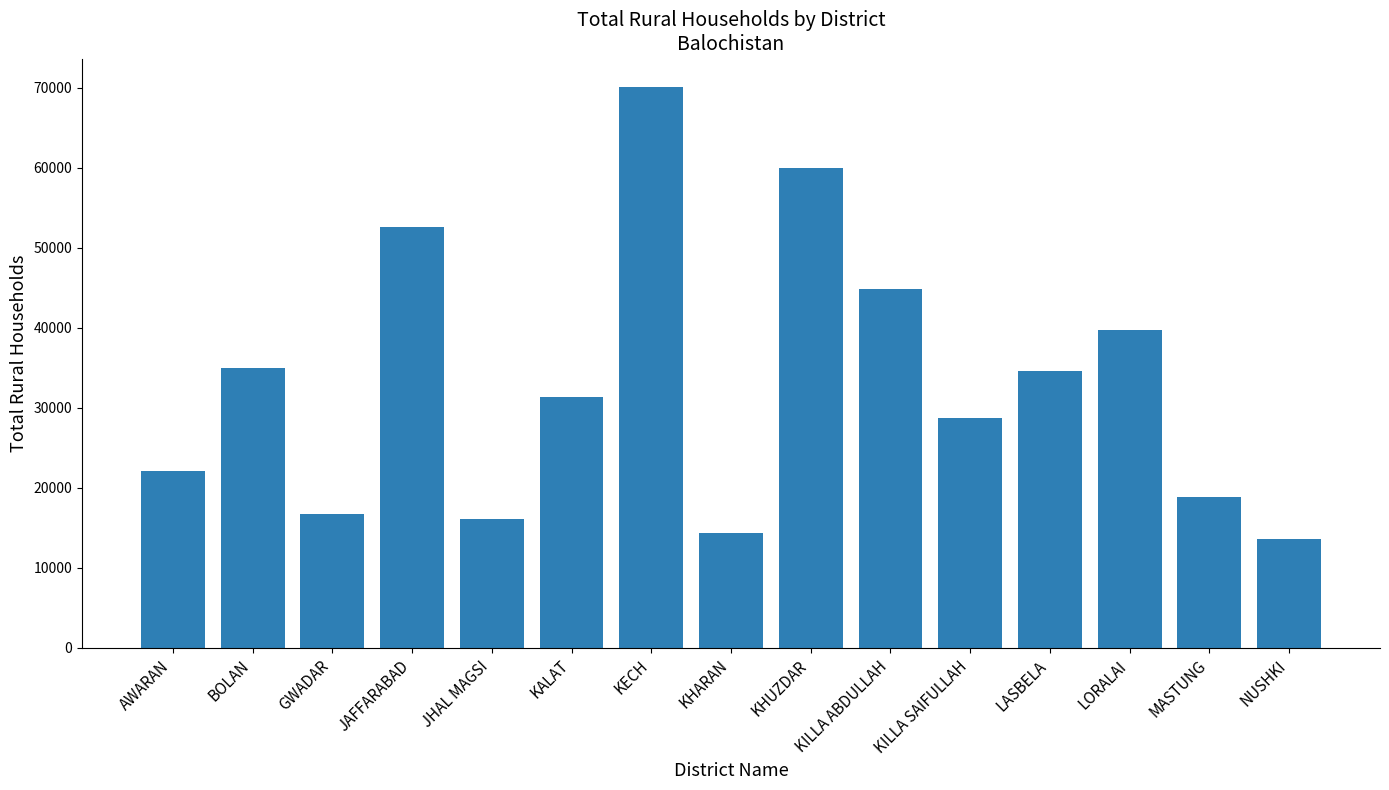

What is the maximum value shown in the chart?

70164